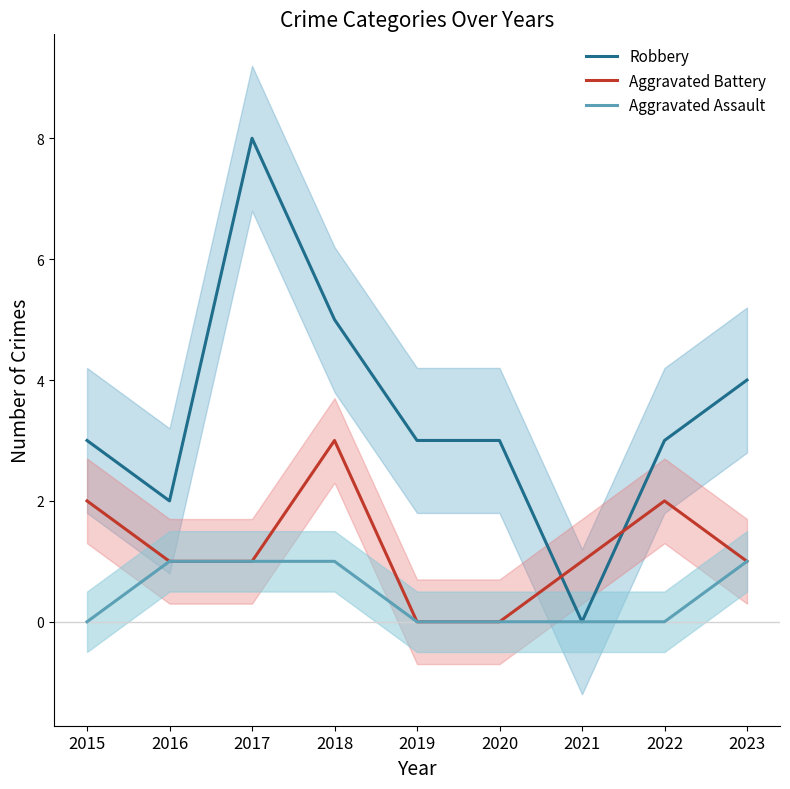

What is the difference between the second highest and minimum values in the Aggravated Assault series?

1